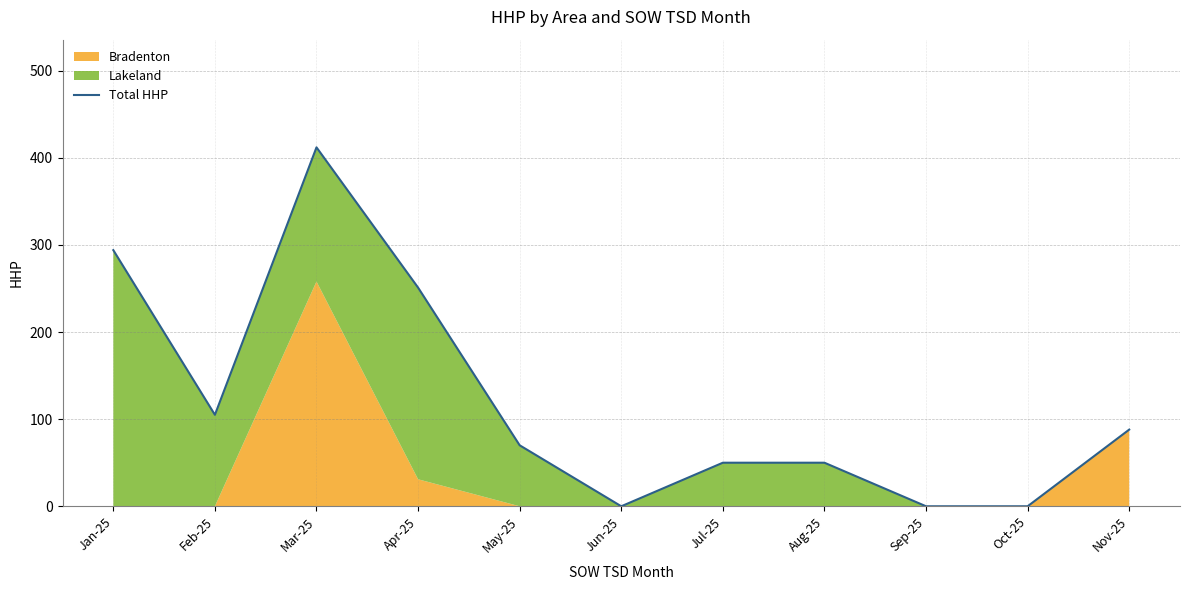

Between Apr-25 and Mar-25, which is larger?

Mar-25